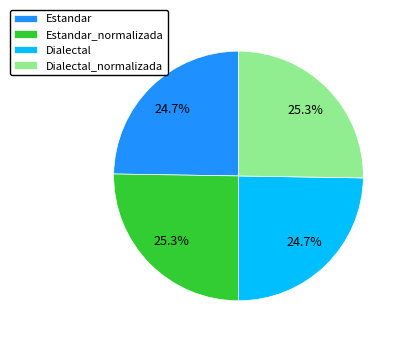

Is it true that Estandar_normalizada is 10% of the pie?

False